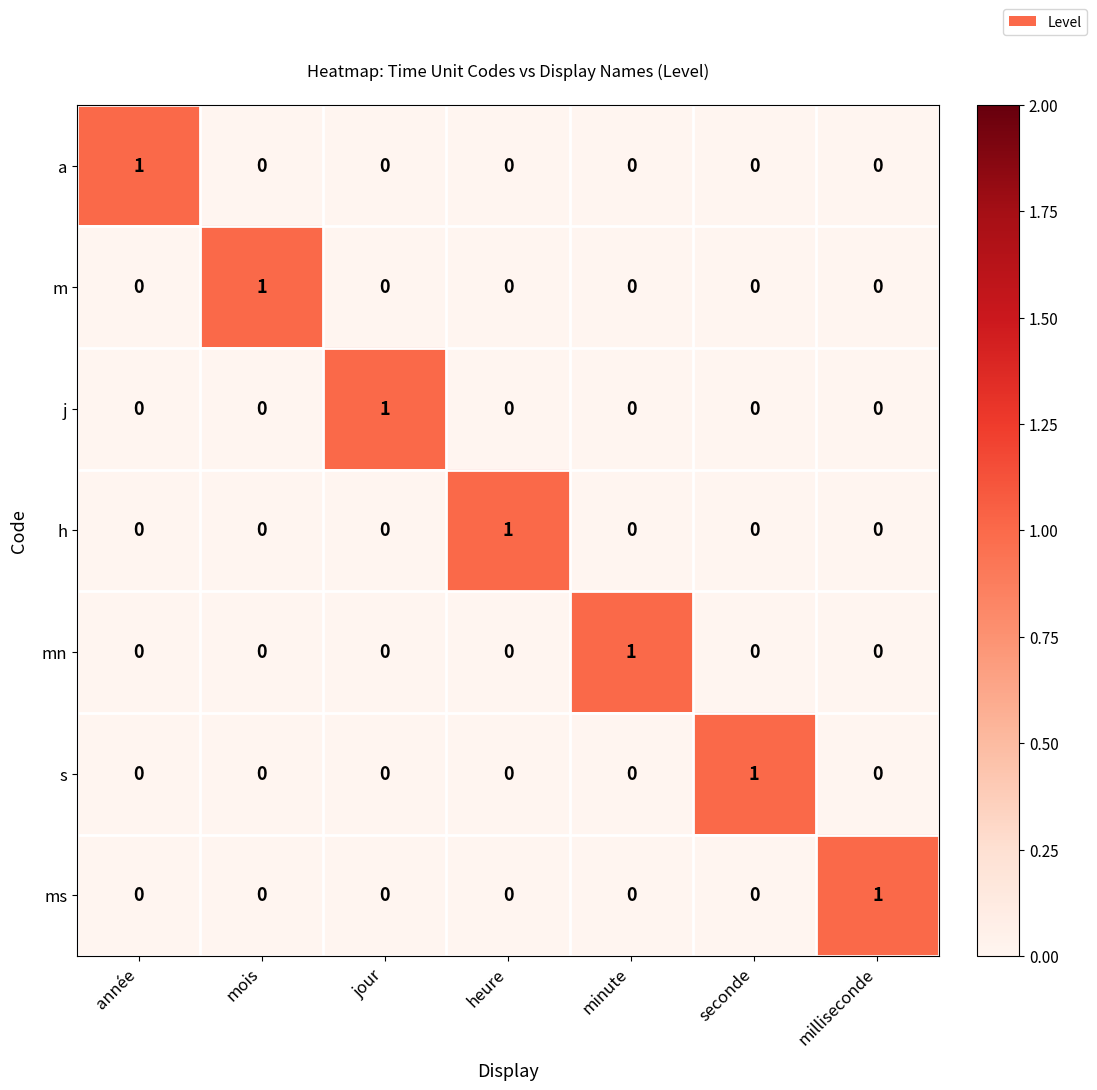

Count the j values in the range 0 to 1.

7